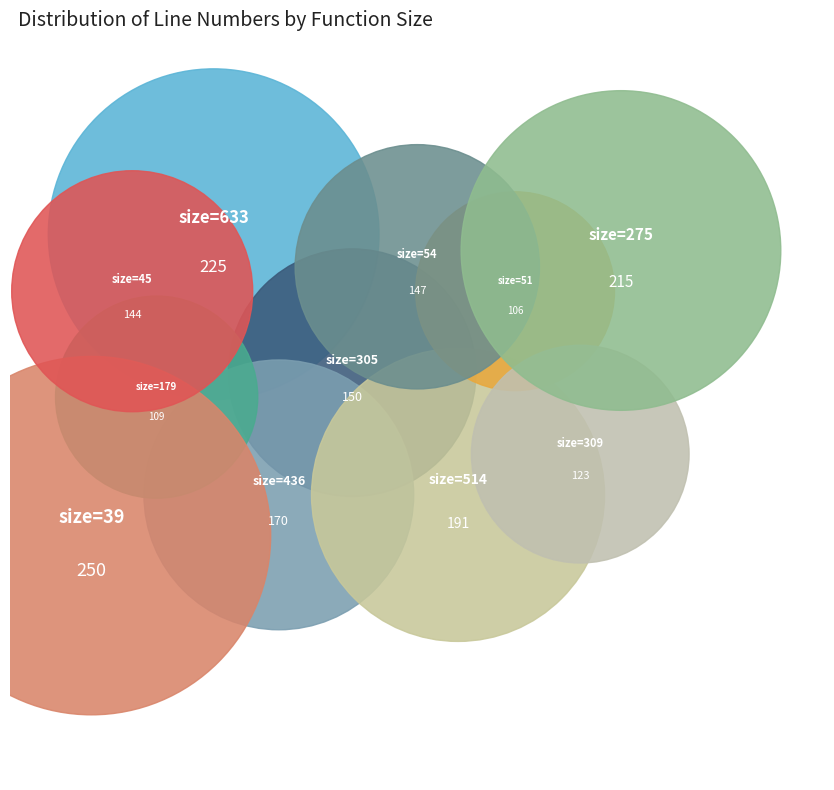

Does any single category account for the majority?

No